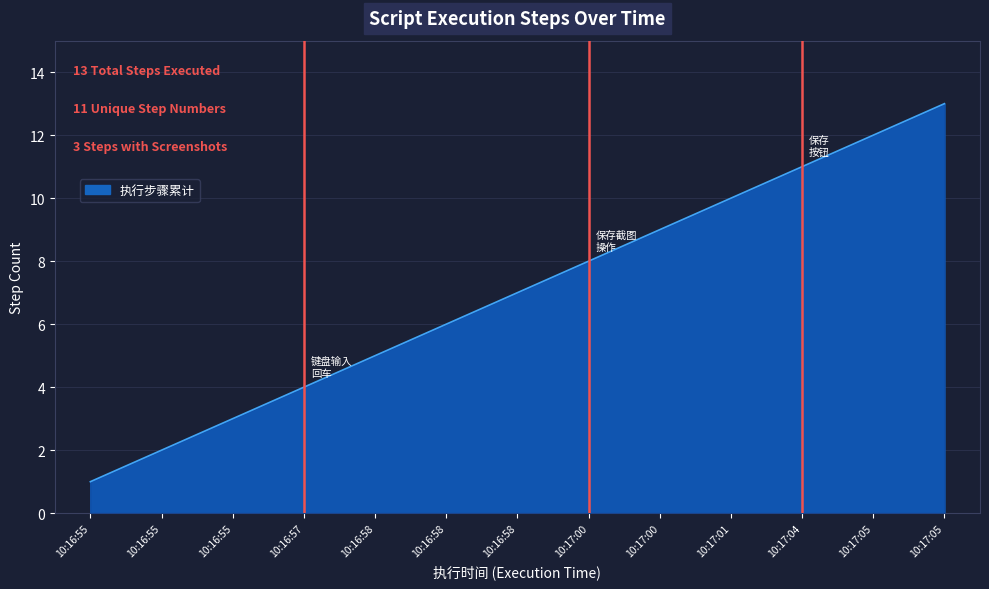

What is the ratio of the value at 10:16:58 to the value at 10:17:05?

0.4